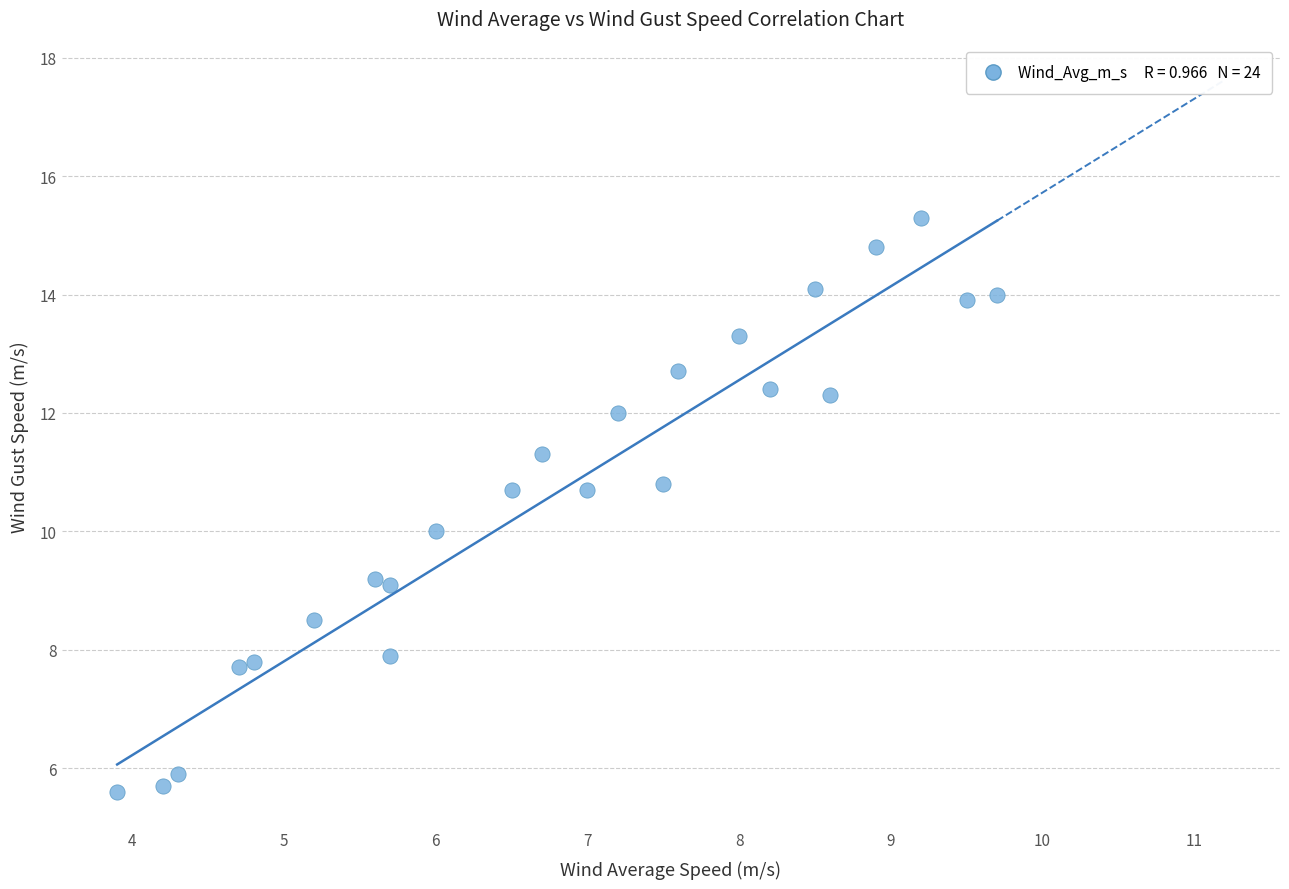

What is the range of X values (max minus min)?

5.8